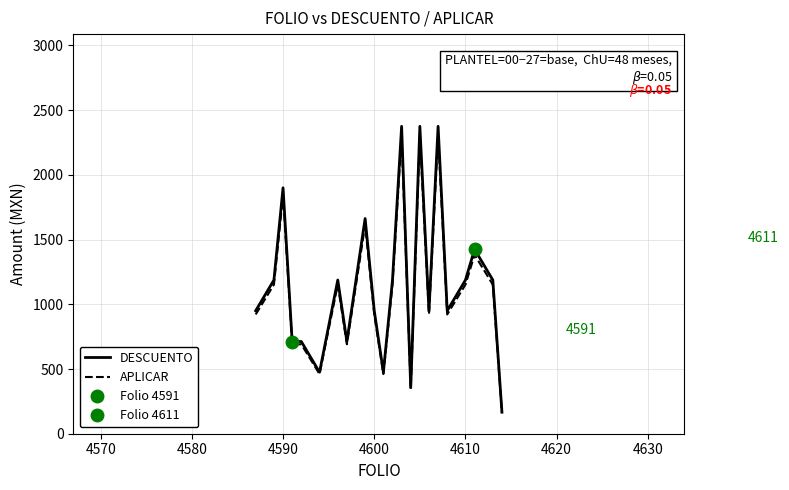

What is the highest value of the APLICAR series?

2303.8